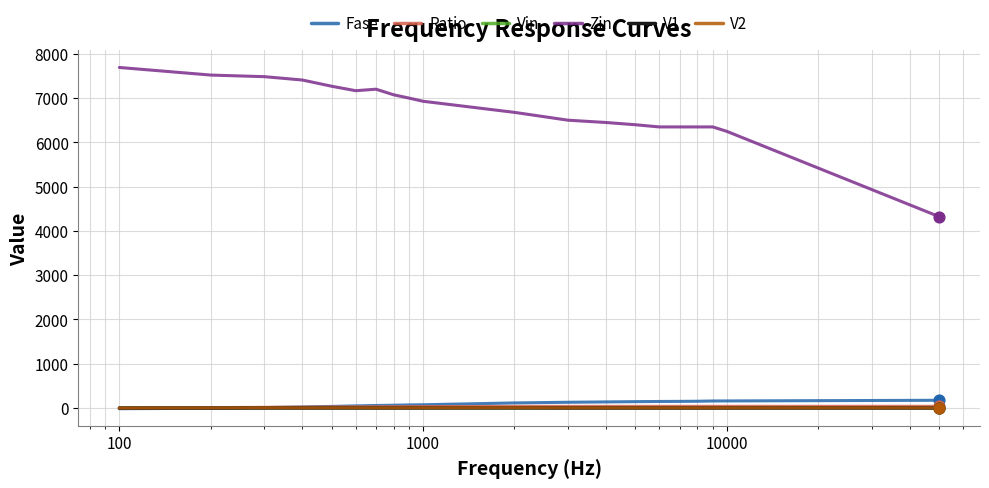

Which series has the largest total across all categories?

Zin